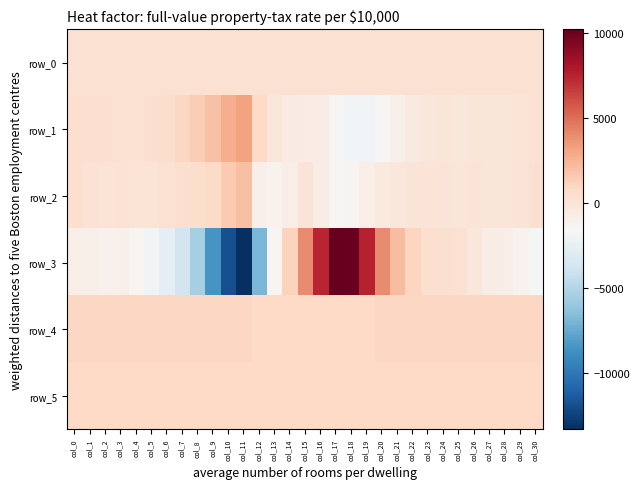

Reading left to right, transcribe all the data shown in this chart.

row_0: 237.1	237.1	237.2	237.2	237.3	237.3	237.4	237.4	237.4	237.5	237.6	237.6	237.7	237.7	237.8	237.8	237.9	237.9	238.0	238.0	238.1	238.2	238.2	238.2	238.3	238.3	238.4	238.4	238.5	238.5	238.6
row_1: 431.0	446.0	385.0	251.0	215.0	317.0	537.0	901.0	1365.0	1897.0	2729.0	3144.0	837.0	-233.0	-629.0	-669.0	-722.0	-1419.0	-1908.0	-1911.0	-1412.0	-979.0	-487.0	-176.0	-143.0	-206.0	-146.0	-105.0	-110.0	27.0	261.0
row_2: 301.0	181.0	101.0	157.0	45.0	79.0	255.0	397.0	513.0	683.0	1562.0	1992.0	-911.0	-1140.0	-767.0	-48.0	-635.0	-1387.0	-1239.0	-786.0	-401.0	-235.0	-51.0	45.0	-8.0	-83.0	-21.0	-105.0	-109.0	-11.0	307.0
row_3: -784.0	-826.0	-1010.0	-987.0	-1288.0	-1878.0	-2713.0	-3734.0	-5423.0	-8479.0	-11922.0	-13317.0	-6892.0	-1348.0	1050.0	3971.0	7442.0	10216.0	10075.0	7525.0	3980.0	2044.0	956.0	448.0	374.0	218.0	-216.0	-697.0	-783.0	-1167.0	-1780.0
row_4: 863.0	867.0	863.0	862.0	862.0	861.0	856.0	856.0	853.0	848.0	842.0	841.0	835.0	830.0	831.0	820.0	816.0	821.0	825.0	839.0	843.0	855.0	853.0	861.0	852.0	853.0	857.0	860.0	852.0	853.0	853.0
row_5: 833.0	836.0	831.0	834.0	834.0	832.0	834.0	832.0	835.0	832.0	838.0	834.0	827.0	827.0	829.0	826.0	819.0	823.0	826.0	825.0	827.0	830.0	831.0	835.0	831.0	832.0	833.0	835.0	835.0	829.0	832.0